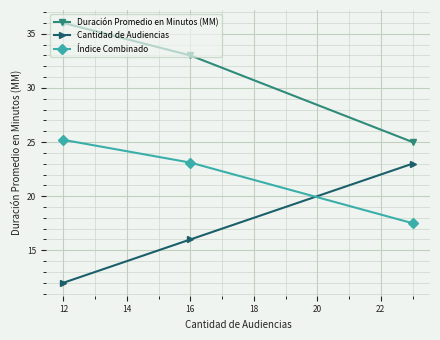

What is the value of the Duración Promedio en Minutos (MM) point at the 2nd from the left?

33.0